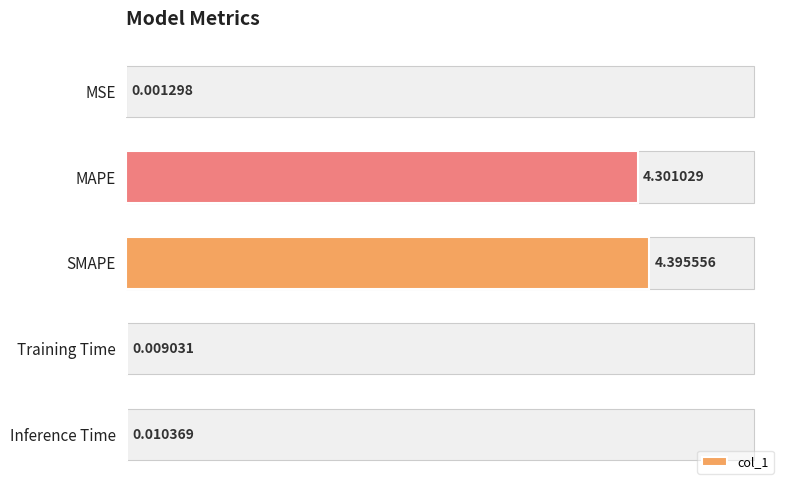

Between SMAPE and Inference Time, which is larger?

SMAPE